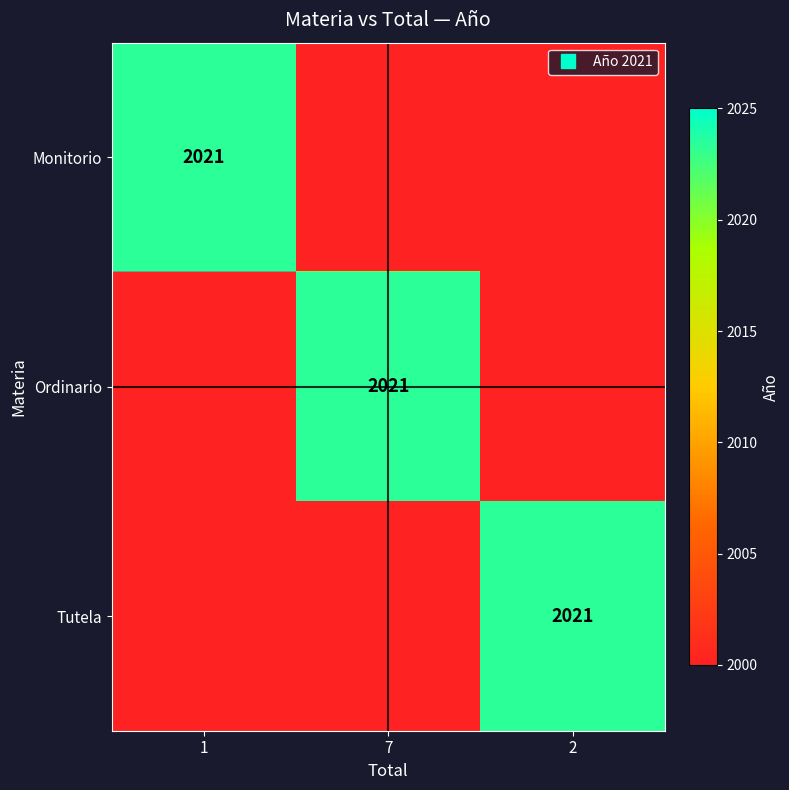

How many values in Tutela are above zero?

1